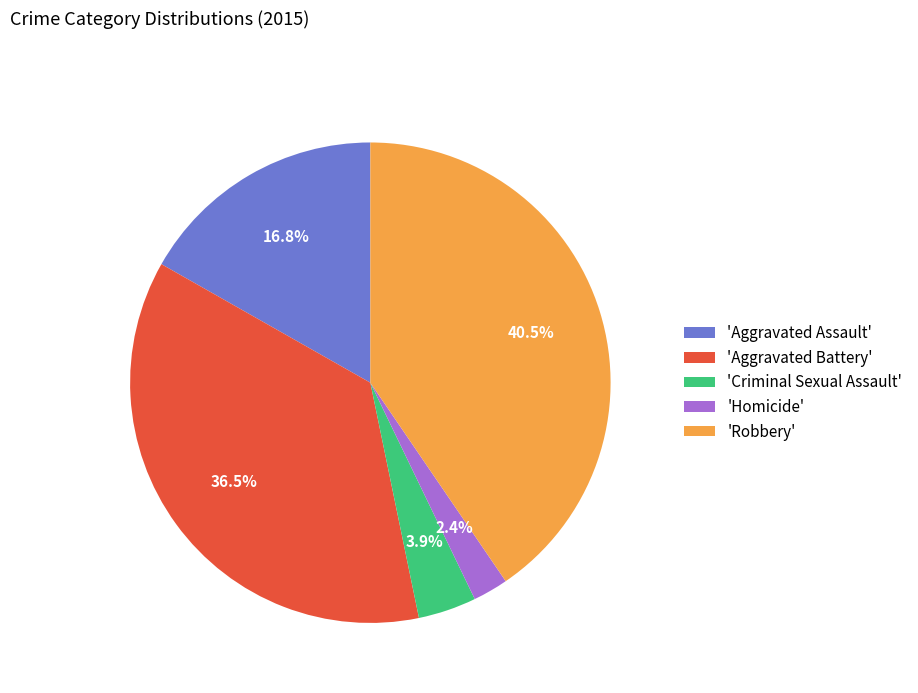

Is there a majority slice in this chart?

No